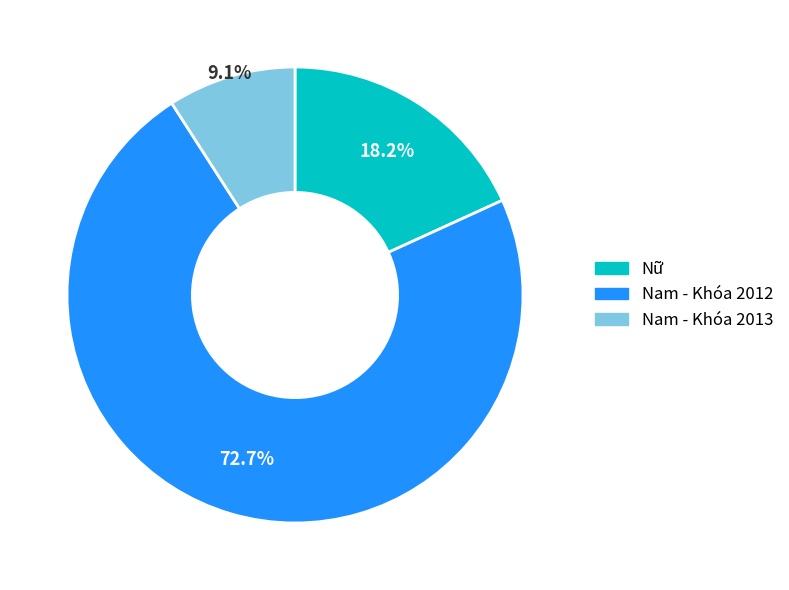

What percentage is the Nữ slice, to the nearest percent?

18%